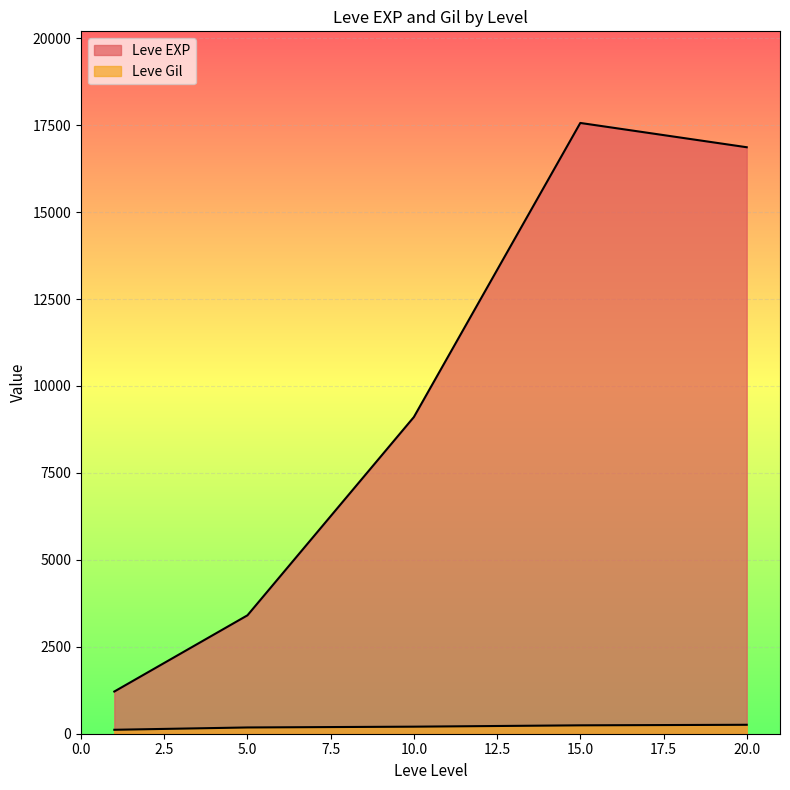

Does the chart display data point markers on the line(s)?

No